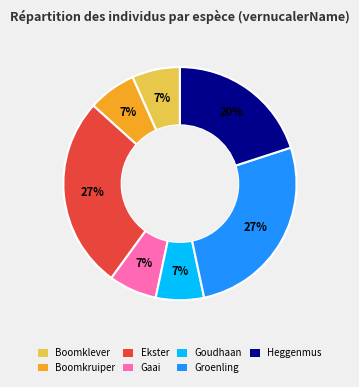

How many segments does this pie chart have?

7